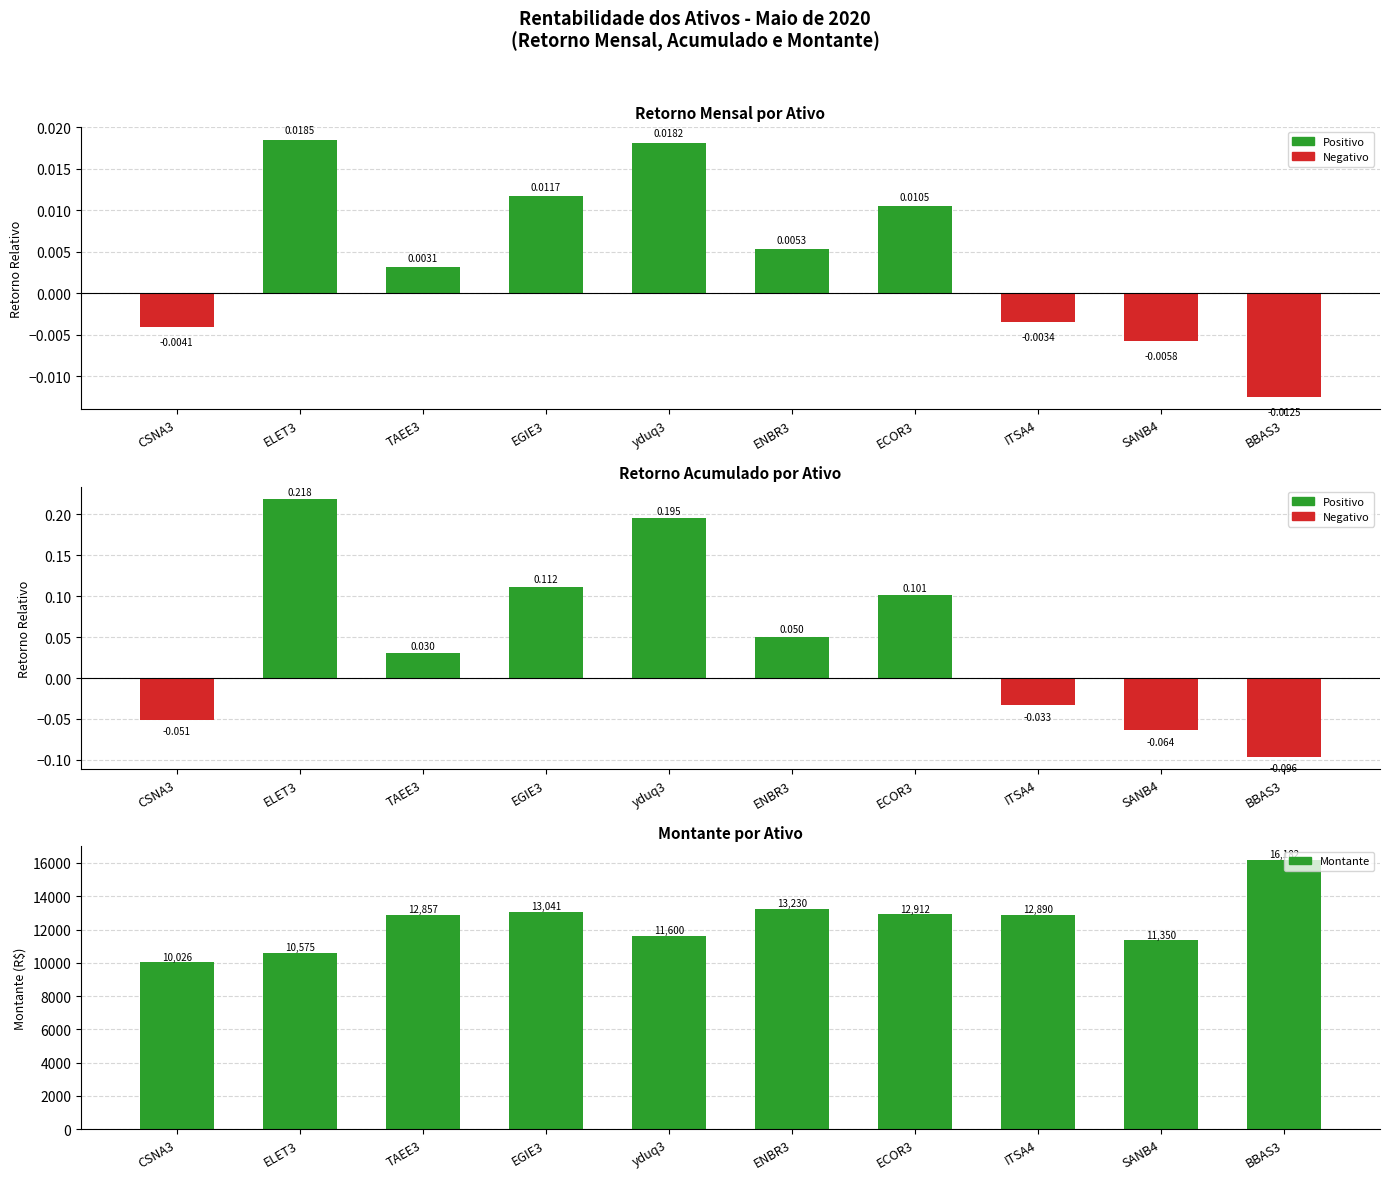

How many values in the Retorno Mensal series exceed 0?

6